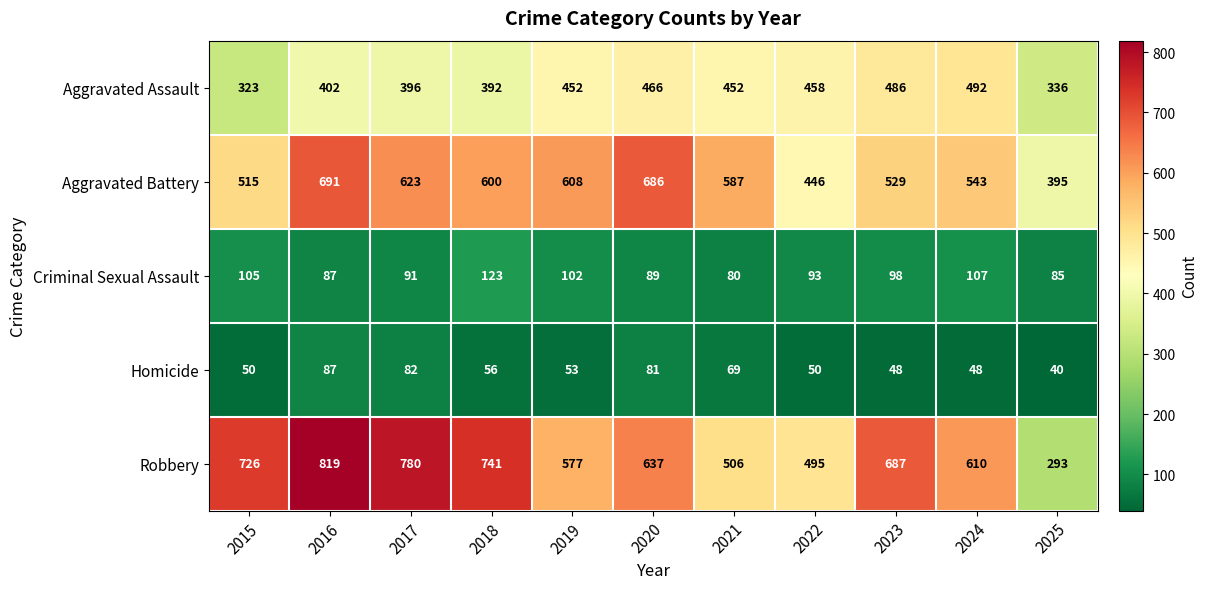

Which series changed the most between 2020 and 2025?

Robbery